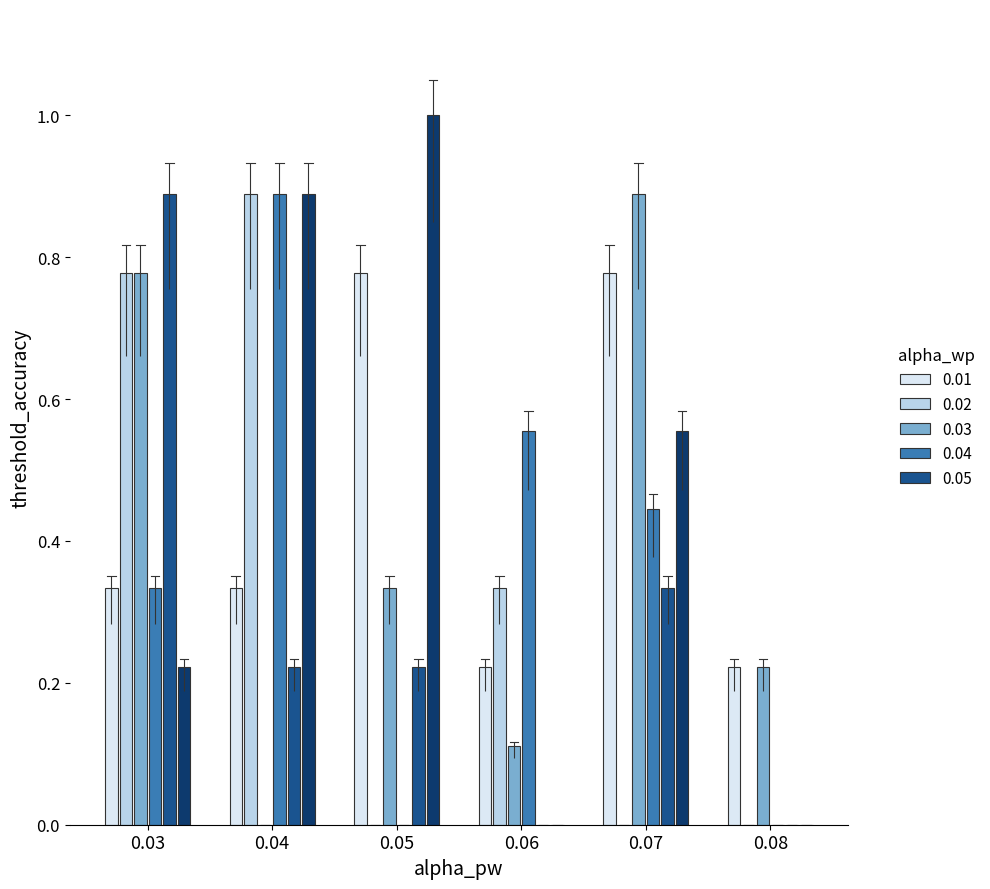

What is the greatest value displayed?

1.0